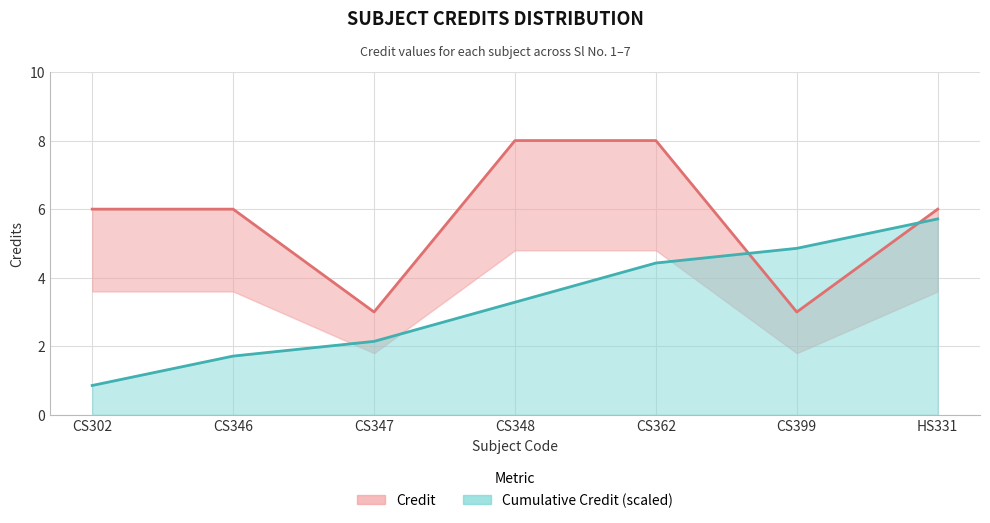

What is the smallest value displayed?

0.9